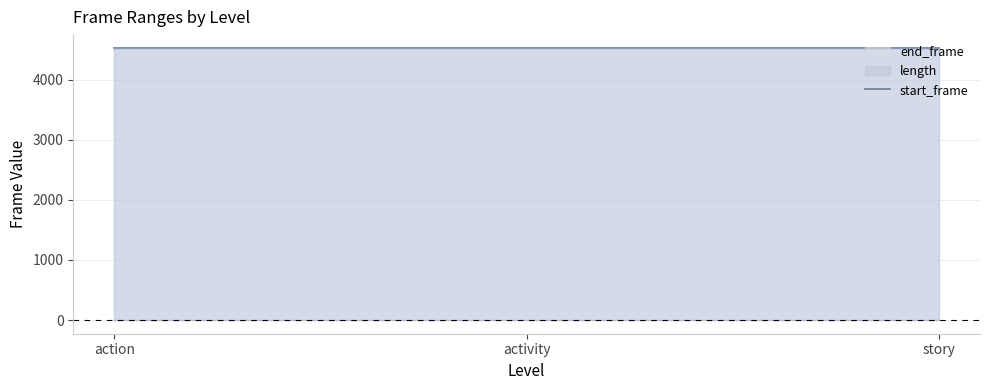

Which has a higher value, action or story?

action